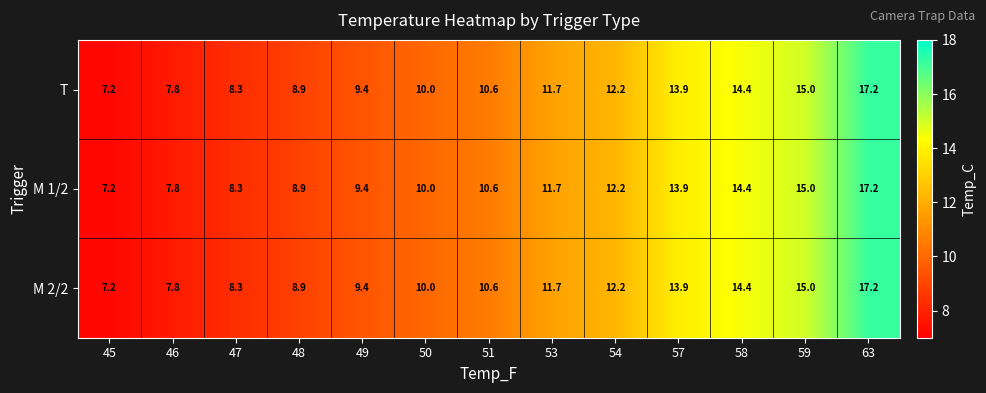

What is the difference between the M 1/2 values at 53 and 54?

0.5